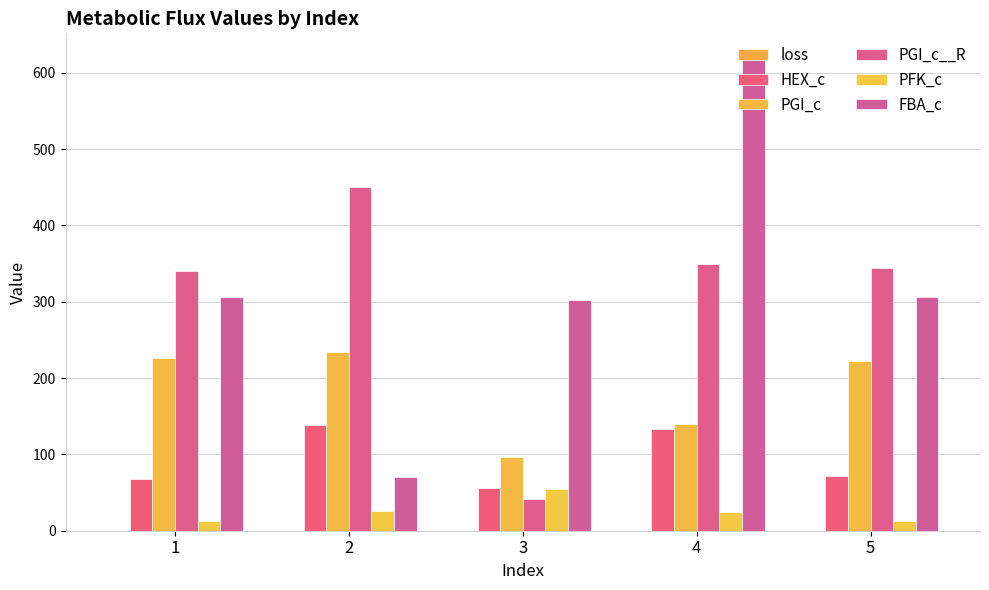

Are the bars horizontal?

No